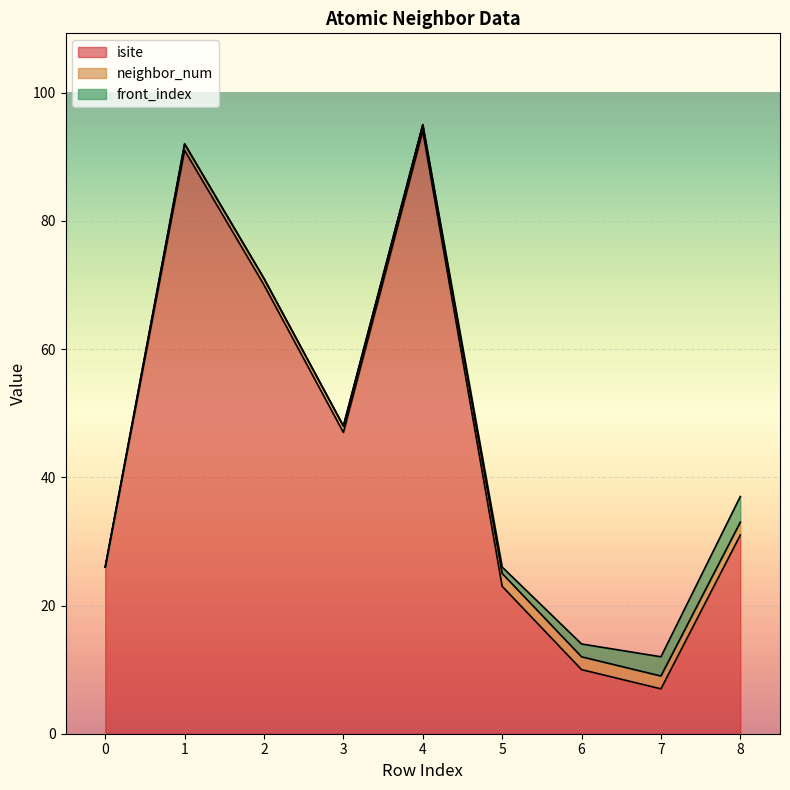

True or false: front_index and isite cross at least once.

False